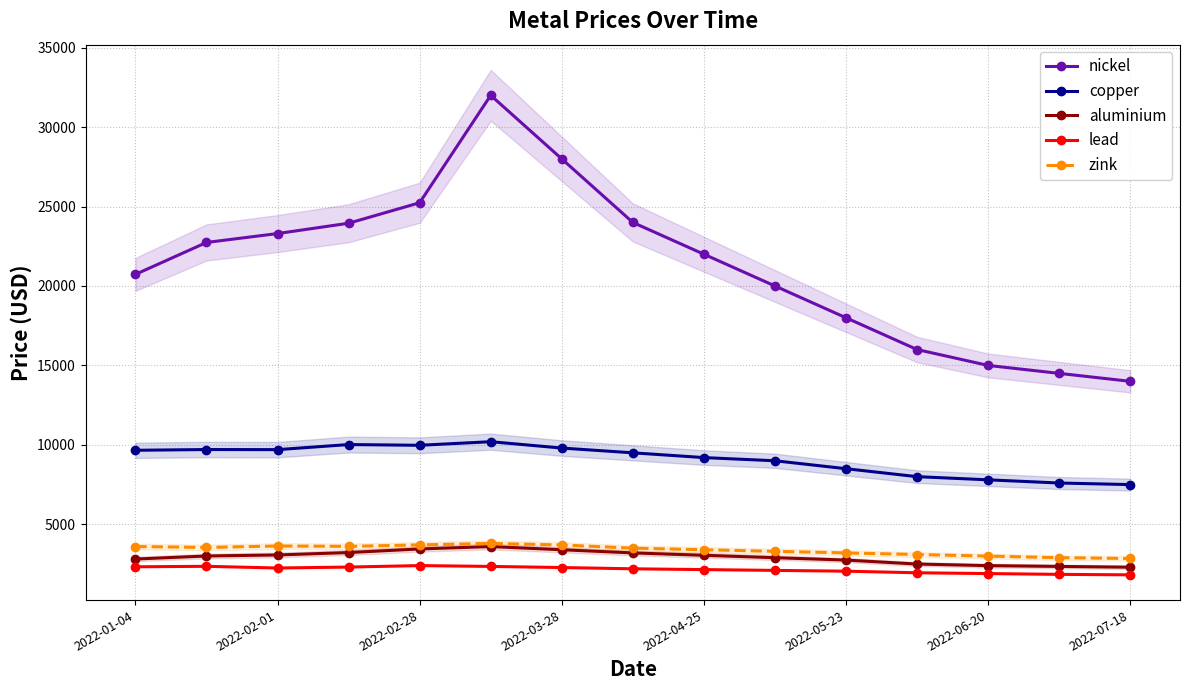

Is the value of lead at 2022-02-01 greater than the value of nickel at 2022-03-28?

No